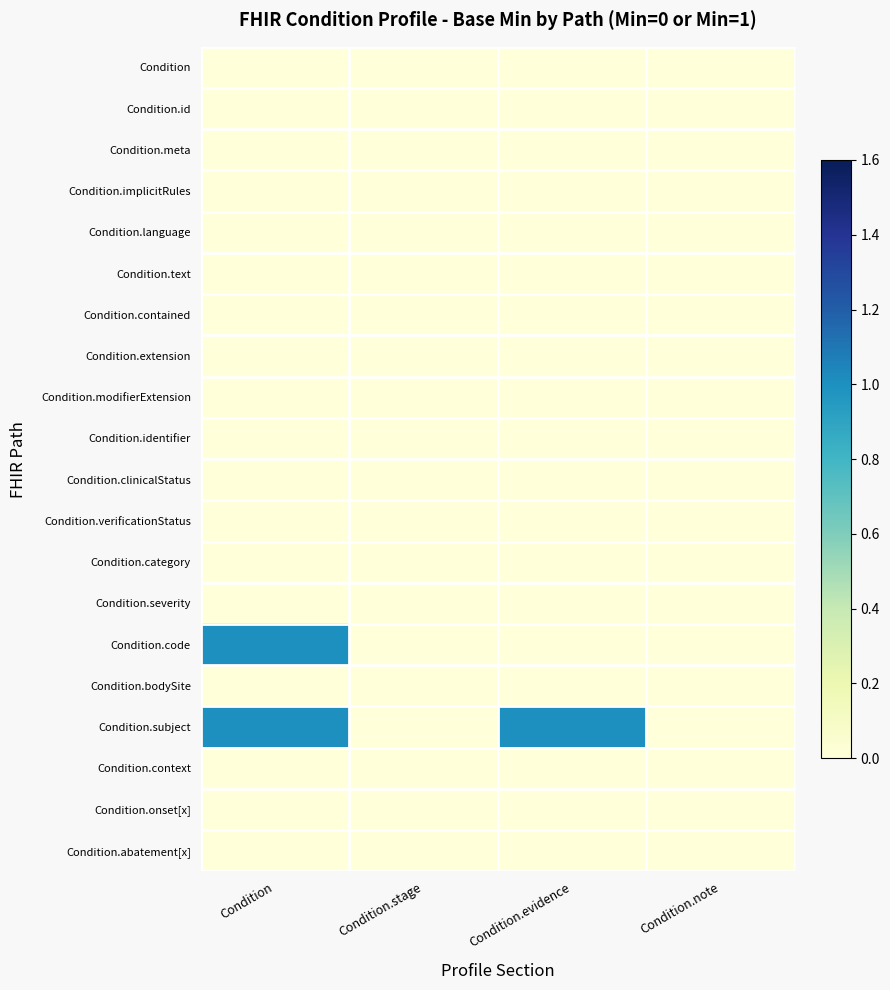

Which series has the largest total across all categories?

Condition.subject